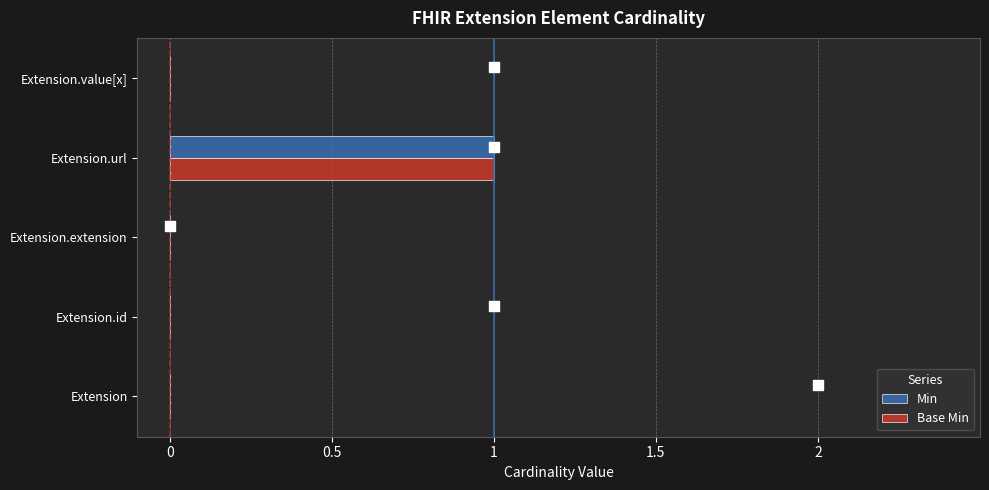

Which series has the largest Y range (max minus min)?

Min